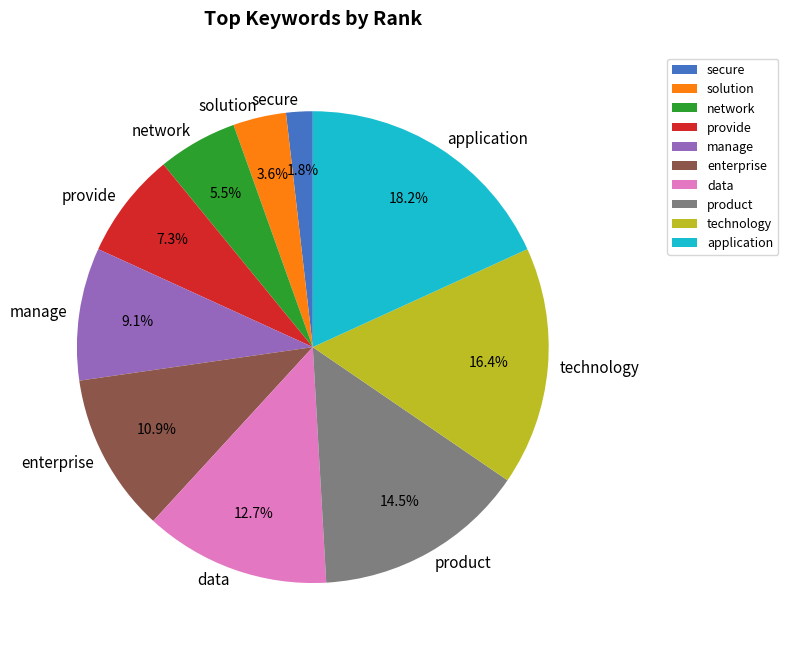

Rank the categories by value from highest to lowest.

application, technology, product, data, enterprise, manage, provide, network, solution, secure